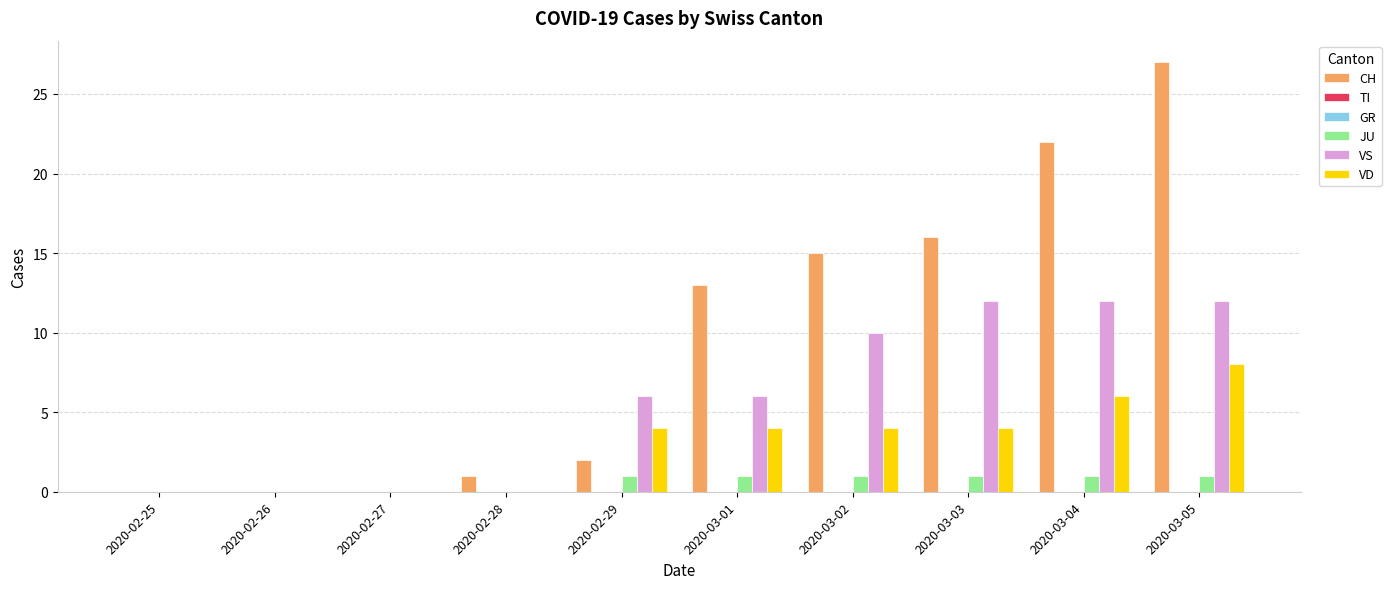

At how many categories does at least one series exceed 3?

6